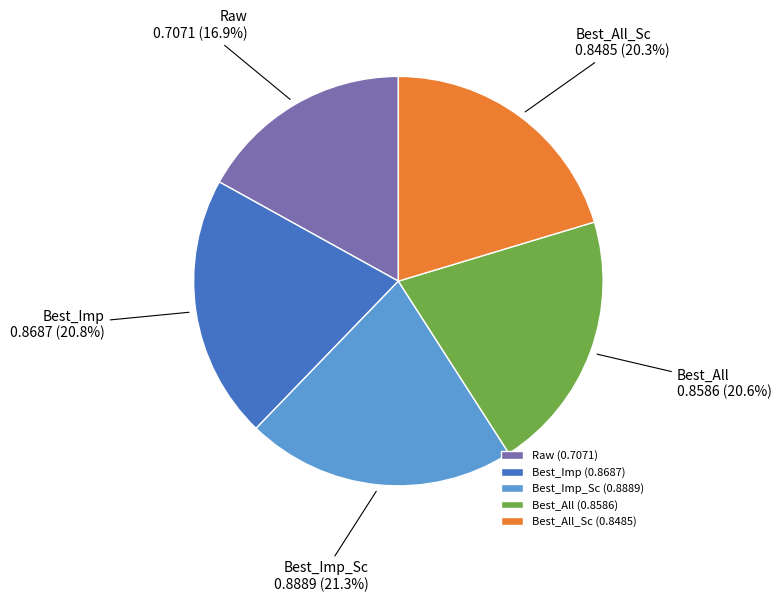

Which has a higher value, Raw or Best_All?

Best_All